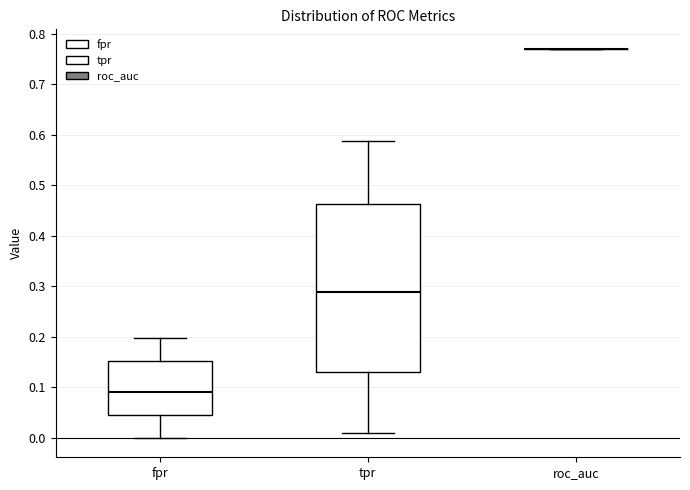

Which box is the tallest, from its lower edge to its upper edge?

tpr